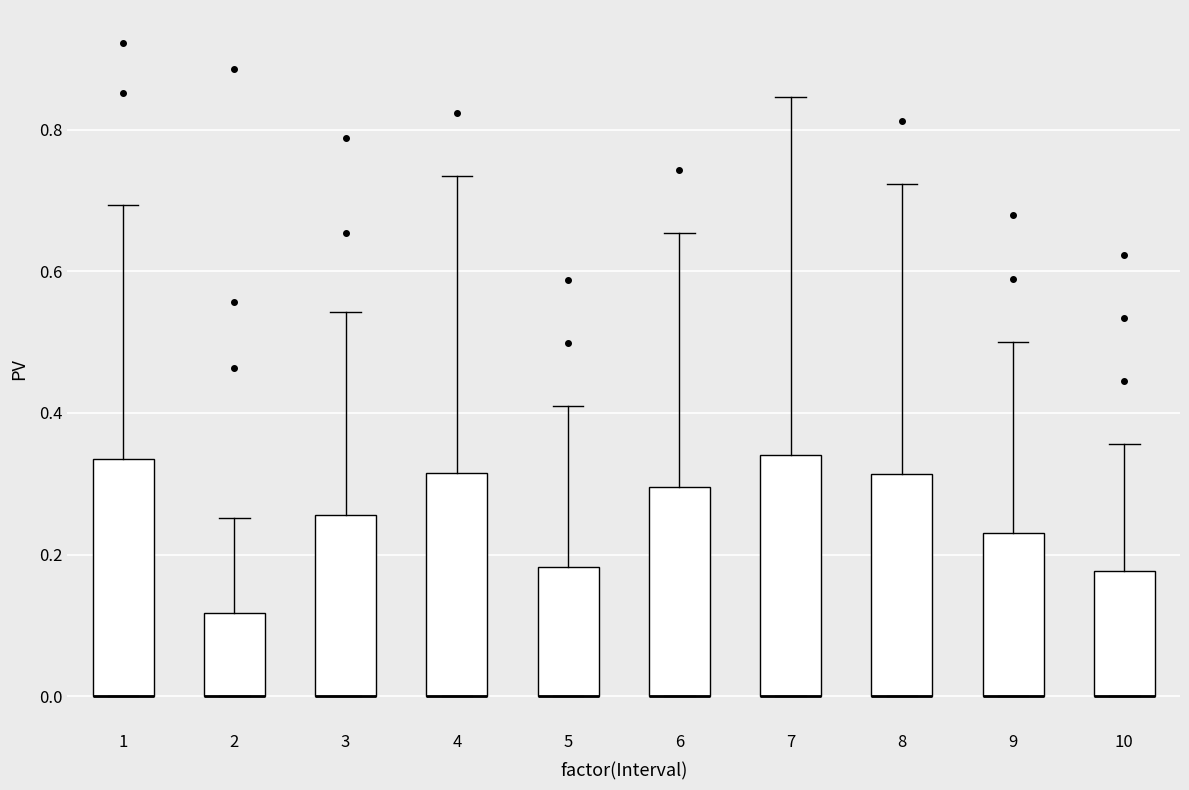

Reading left to right, transcribe this box plot: for each box, give where its median line is, the range the box spans, and where its two whiskers end, as read against the y-axis. The values are not printed on the chart, so give them approximately, as read against the axis.

1: median 0.00 (drawn on the box's lower edge), box 0.00 to 0.34, whiskers 0.00 to 0.70
2: median 0.00 (drawn on the box's lower edge), box 0.00 to 0.12, whiskers 0.00 to 0.26
3: median 0.00 (drawn on the box's lower edge), box 0.00 to 0.26, whiskers 0.00 to 0.54
4: median 0.00 (drawn on the box's lower edge), box 0.00 to 0.32, whiskers 0.00 to 0.74
5: median 0.00 (drawn on the box's lower edge), box 0.00 to 0.18, whiskers 0.00 to 0.40
6: median 0.00 (drawn on the box's lower edge), box 0.00 to 0.30, whiskers 0.00 to 0.66
7: median 0.00 (drawn on the box's lower edge), box 0.00 to 0.34, whiskers 0.00 to 0.84
8: median 0.00 (drawn on the box's lower edge), box 0.00 to 0.32, whiskers 0.00 to 0.72
9: median 0.00 (drawn on the box's lower edge), box 0.00 to 0.24, whiskers 0.00 to 0.50
10: median 0.00 (drawn on the box's lower edge), box 0.00 to 0.18, whiskers 0.00 to 0.36